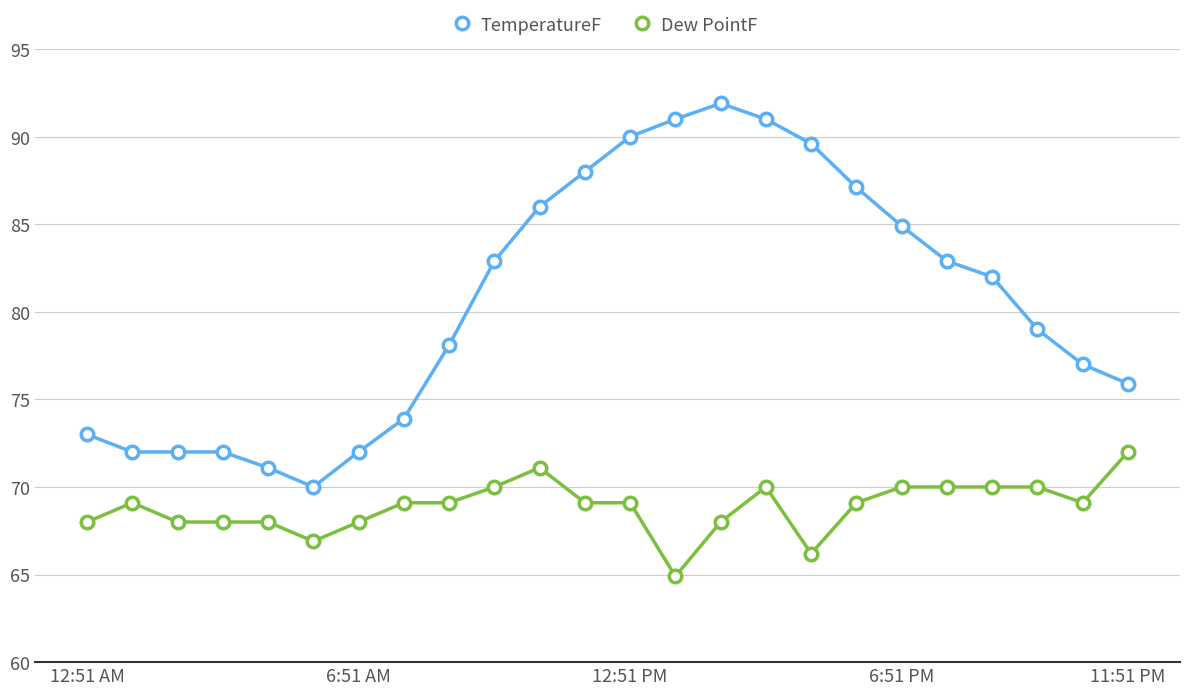

True or false: Dew PointF and TemperatureF cross at least once.

False